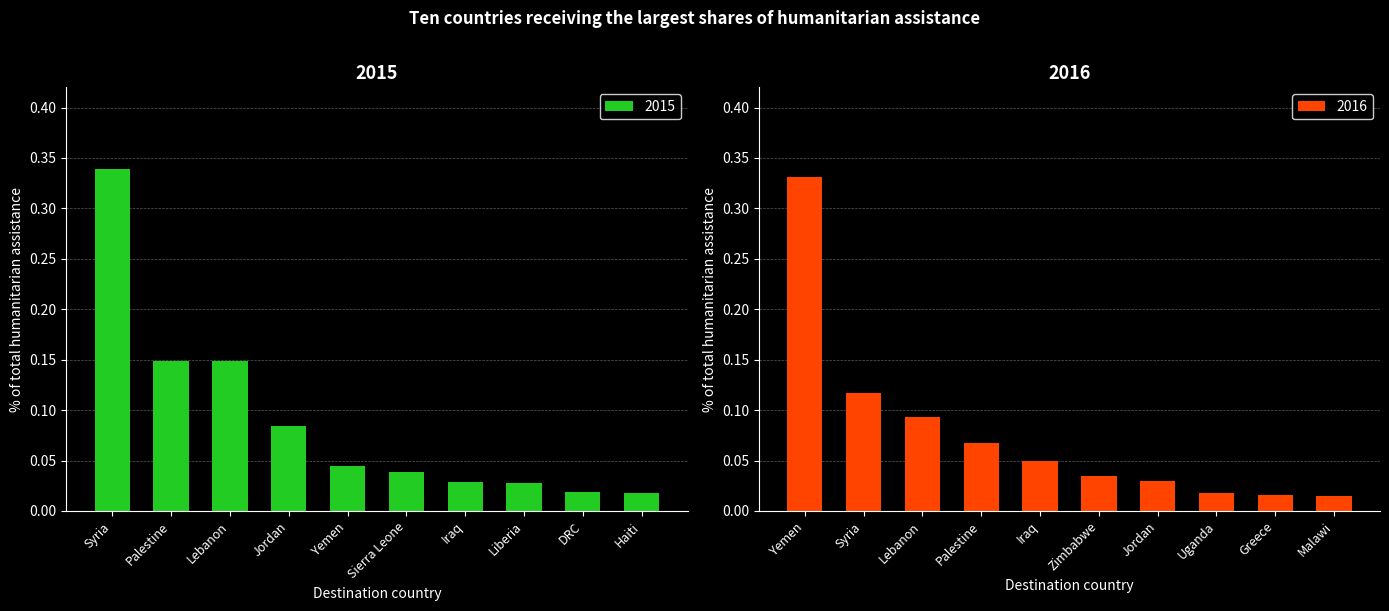

How many groups of bars are there?

10